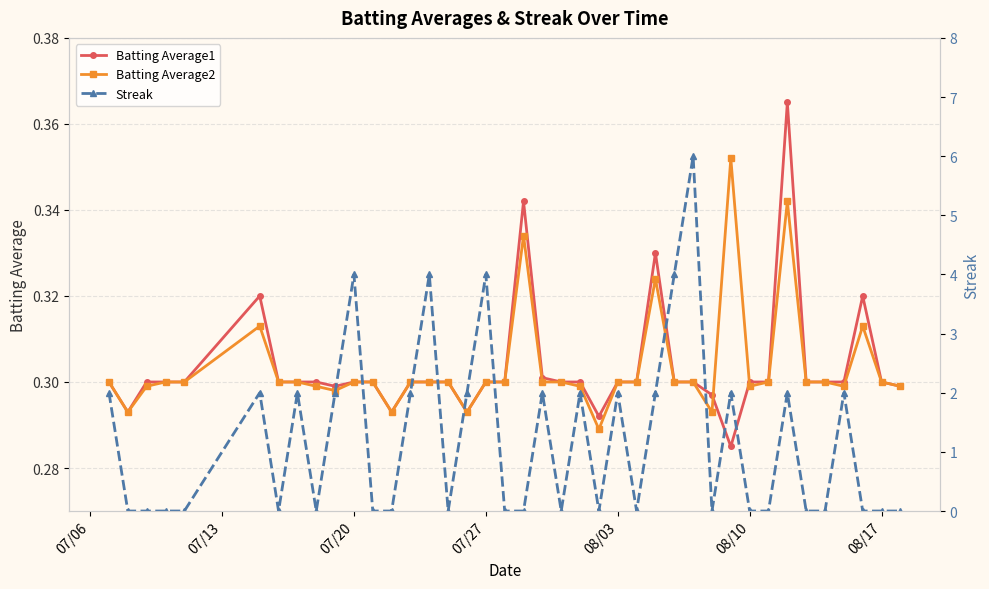

How many Batting Average2 values are between 0 and 1?

40